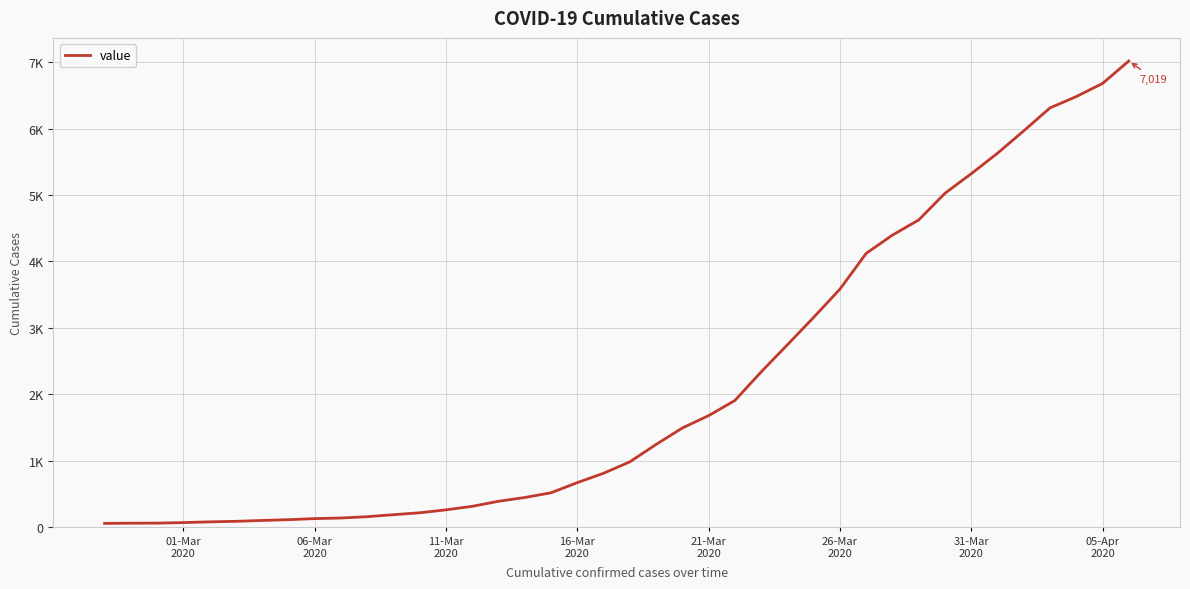

Does the chart have visible grid lines?

Yes